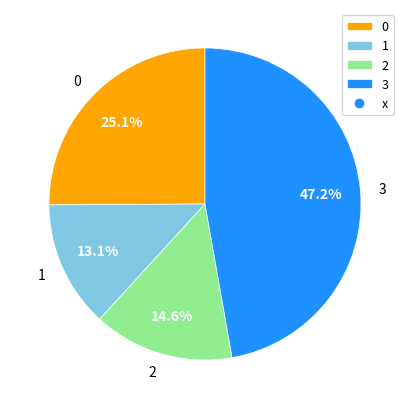

Which category has the biggest portion of the pie?

3